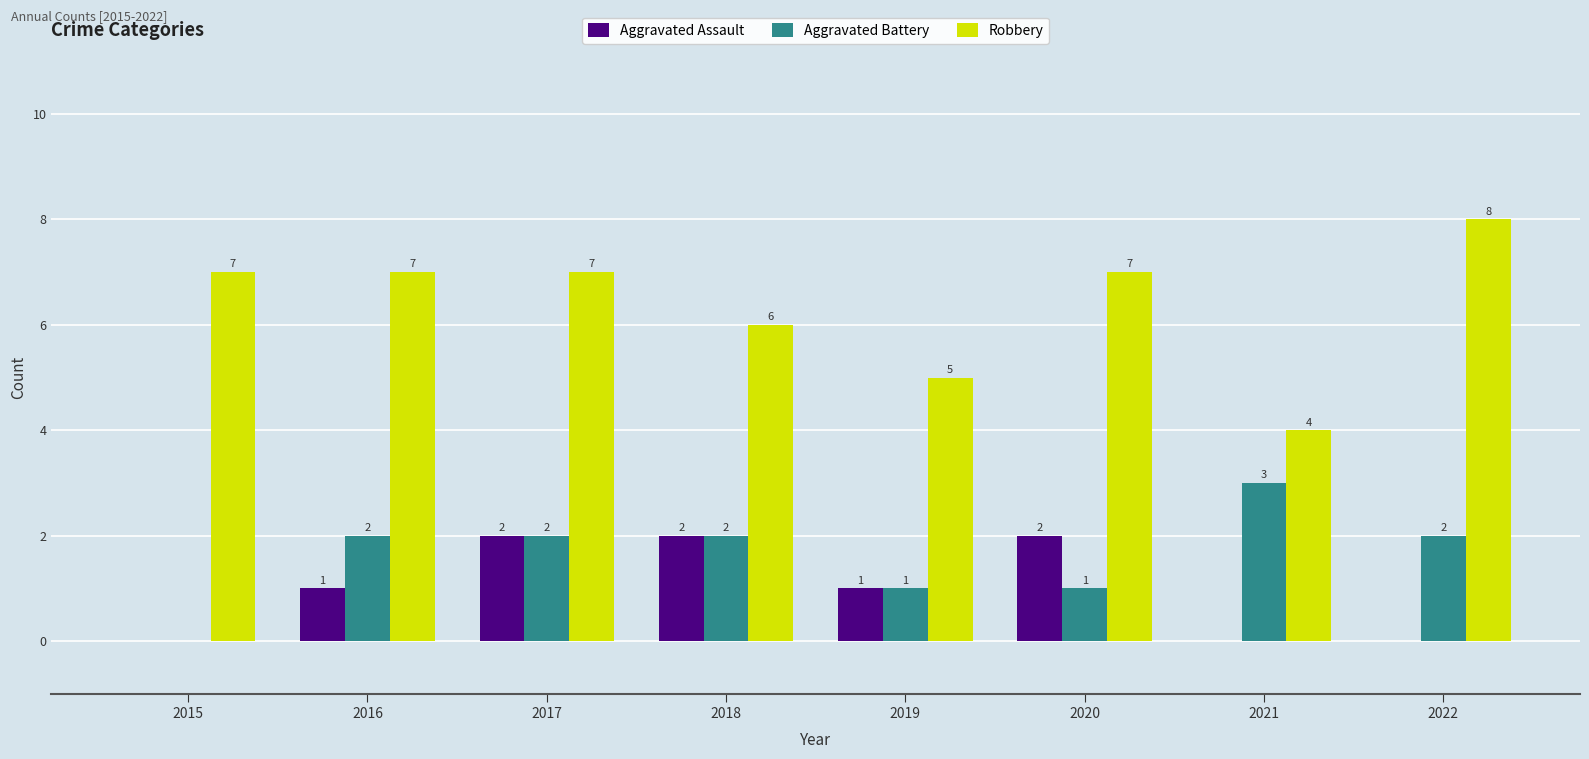

How many distinct data groups are displayed?

3